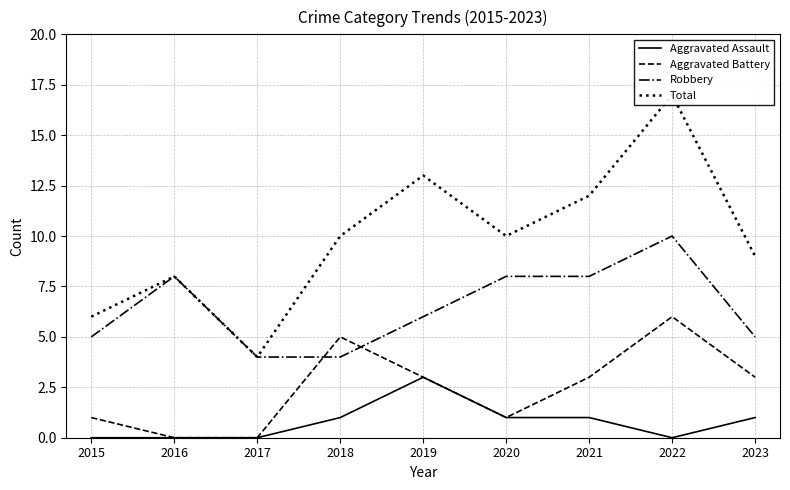

Which series has the widest spread of values?

Total